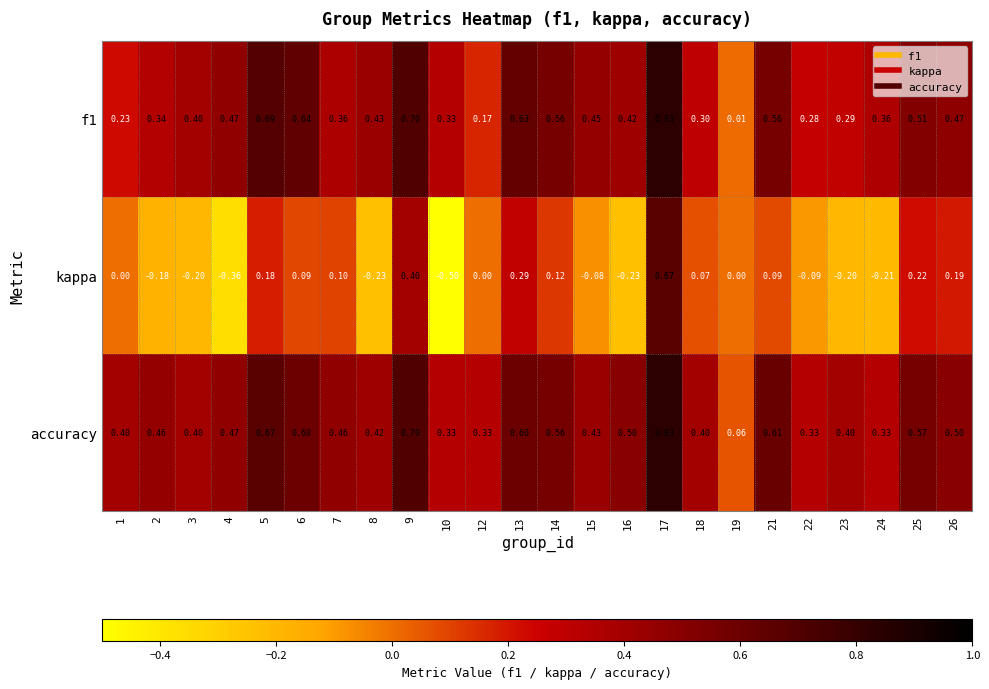

Which series has the largest total across all categories?

accuracy